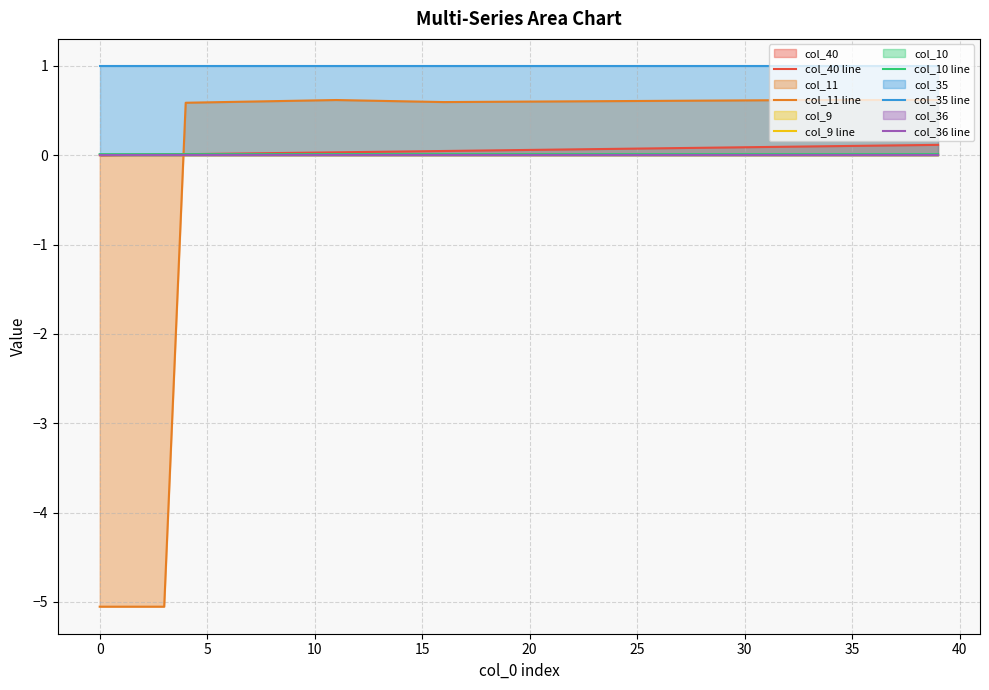

The col_35 line series shows 1.0 at 25. True or false?

True